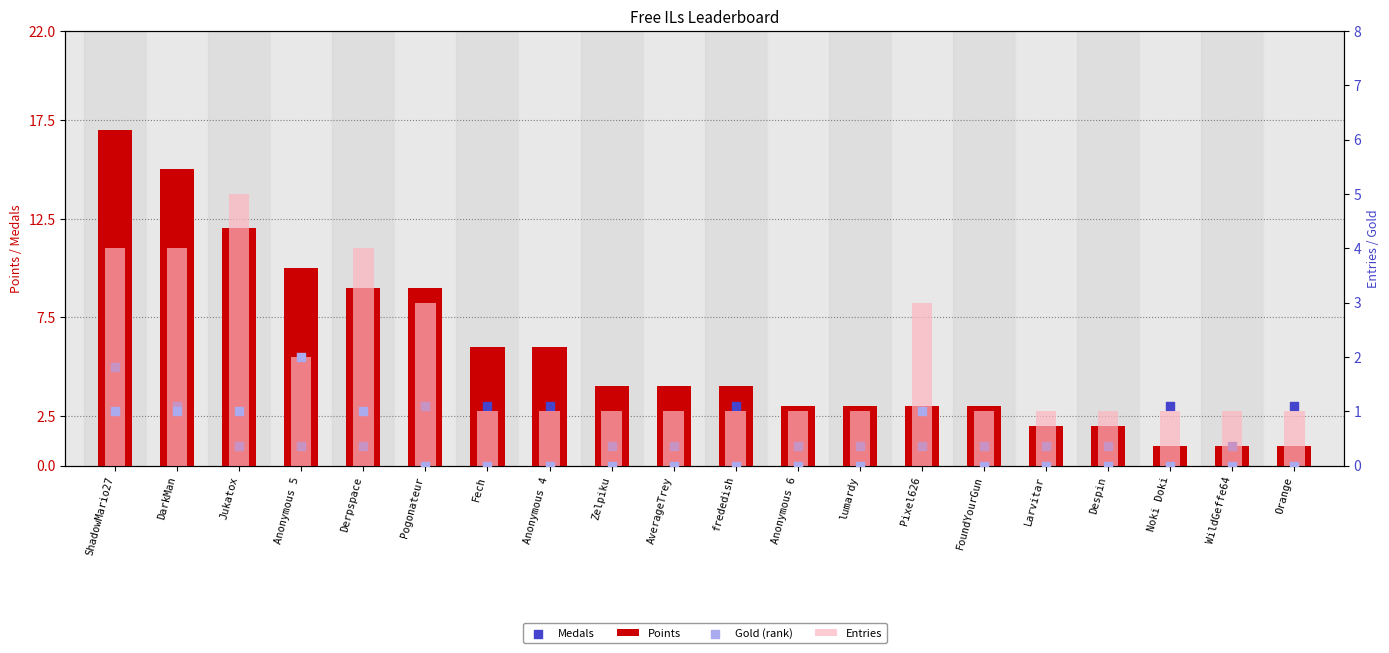

Which series has the largest Y range (max minus min)?

Points